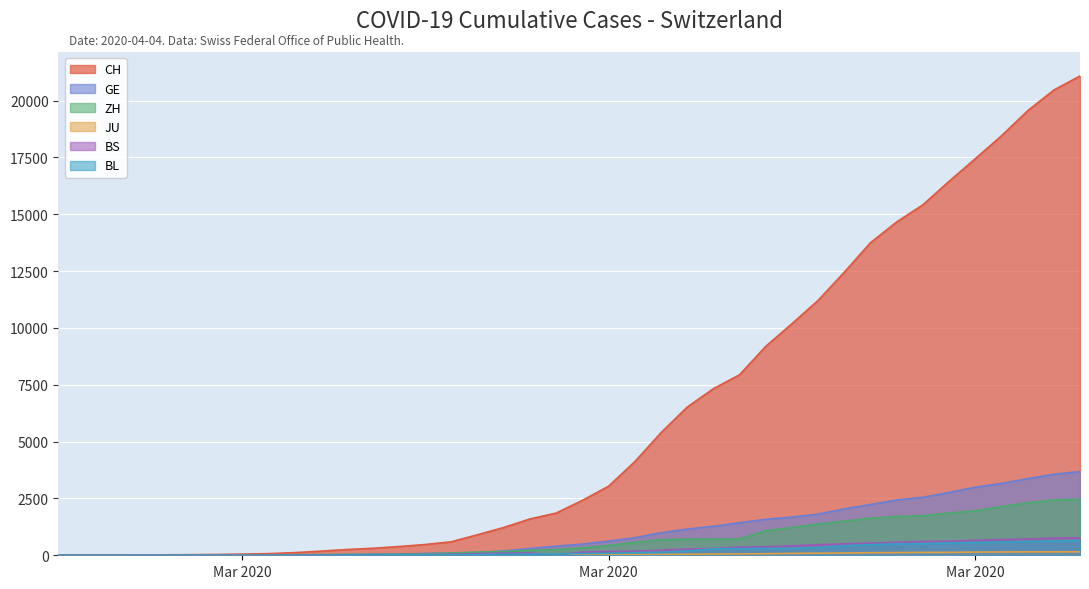

What is the approximate value of BS at 2020-03-18, to the nearest 50?

200